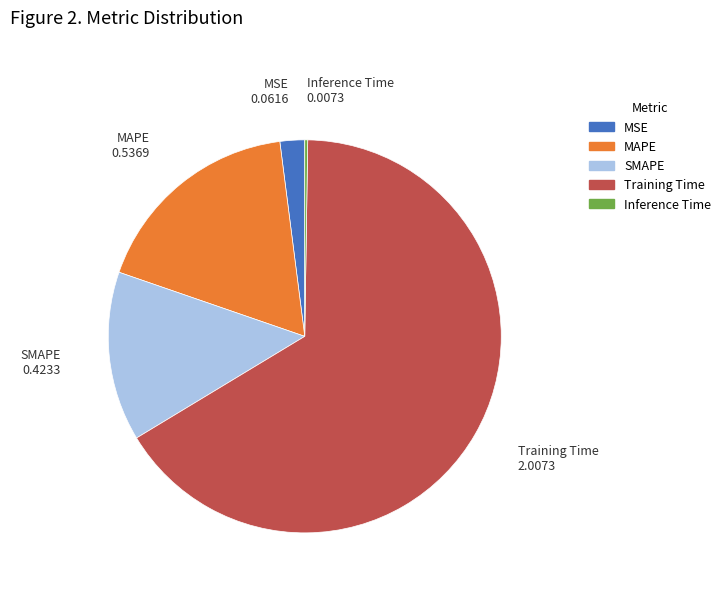

Which slice is the largest?

Training Time